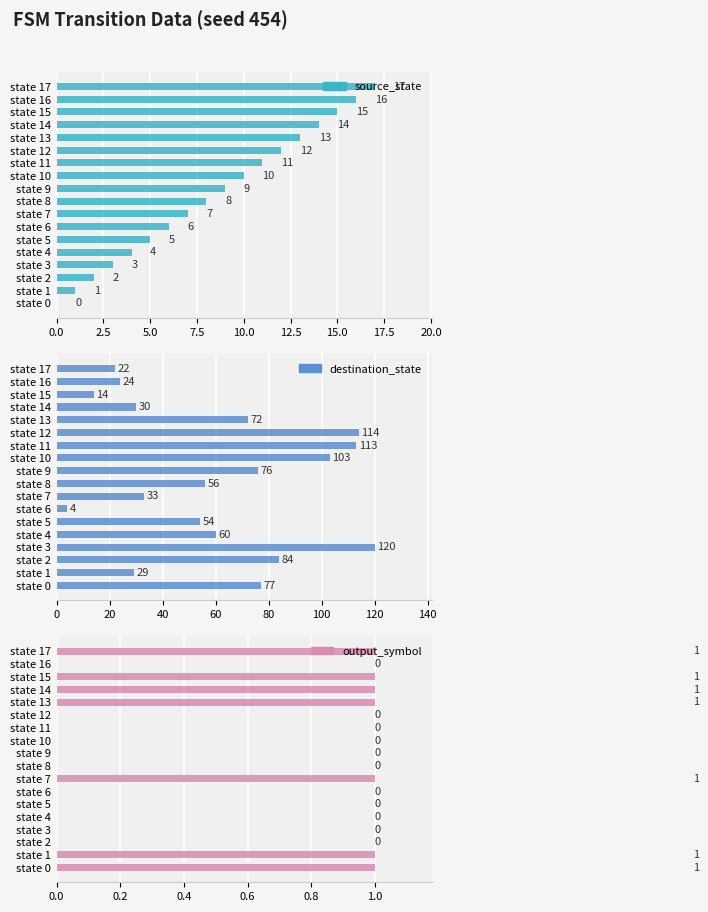

List the series in order of their peak value, lowest first.

output_symbol, source_state, destination_state